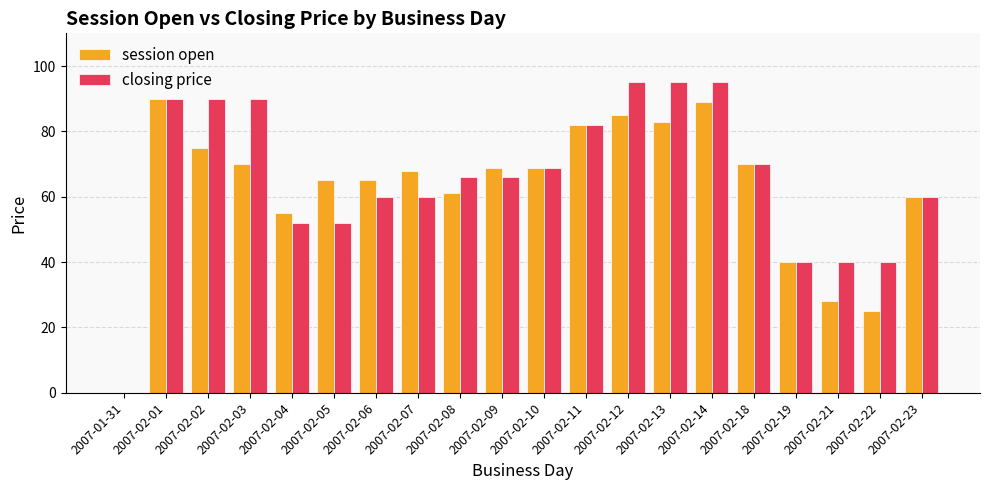

What are all the series names shown in the legend?

session open, closing price